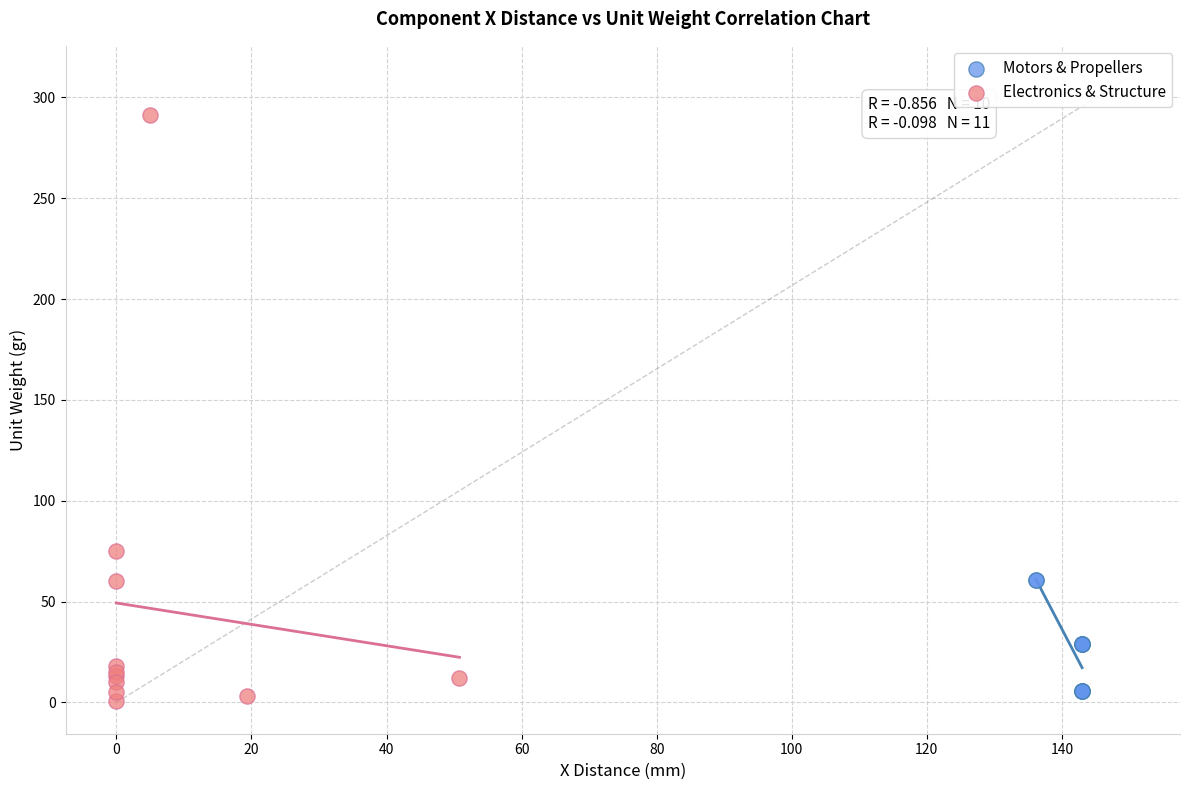

What are all the series names shown in the legend?

Motors & Propellers, Electronics & Structure